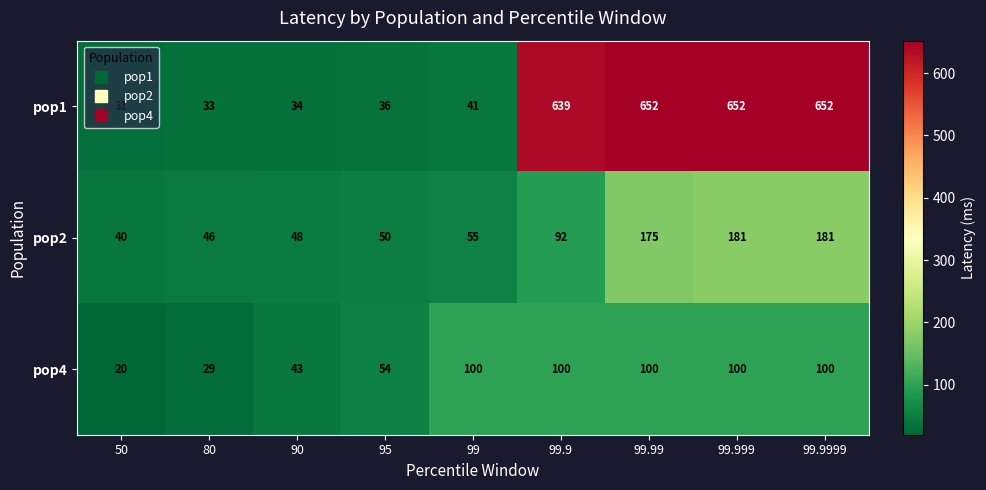

The pop2 series shows 50 at 95. True or false?

True